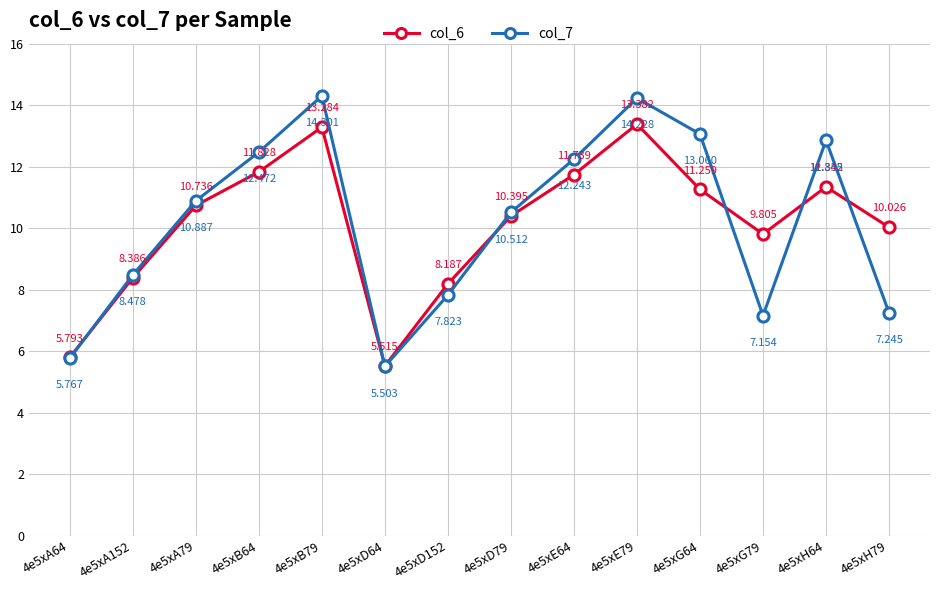

Is the value of col_6 at 4e5xB64 greater than the value of col_7 at 4e5xB64?

No